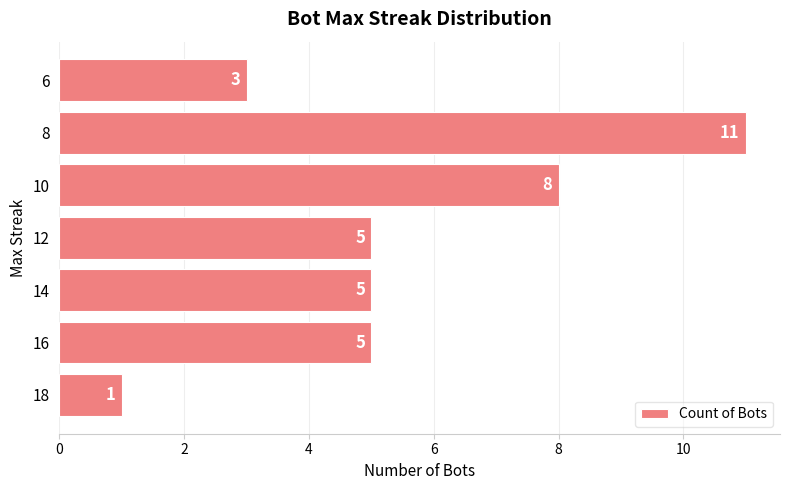

What is the maximum value shown in the chart?

11